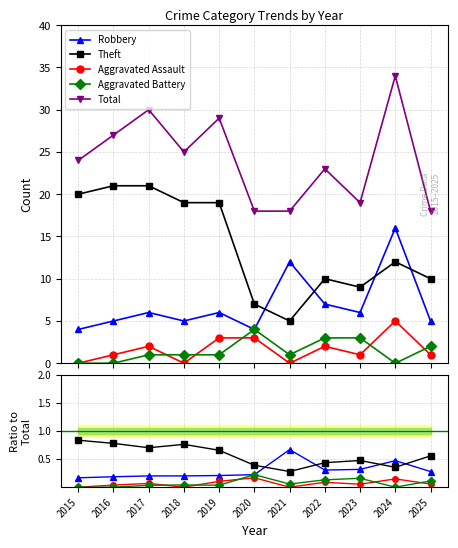

True or false: Aggravated Battery and Total cross at least once.

False